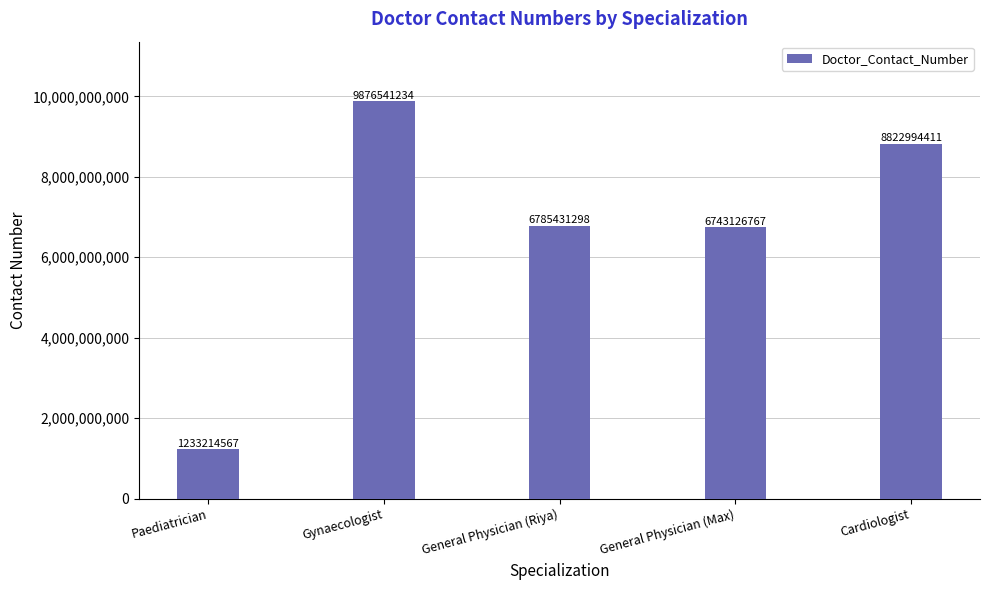

What is the value of the 1st bar from the left?

1233214567